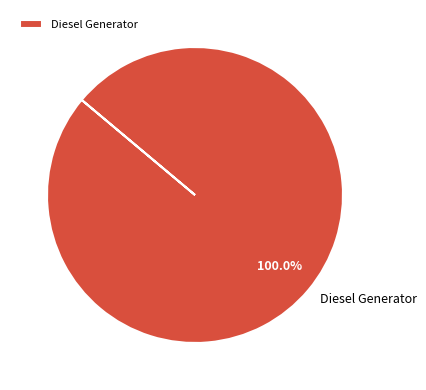

Is there any slice that represents more than half of the pie?

Yes